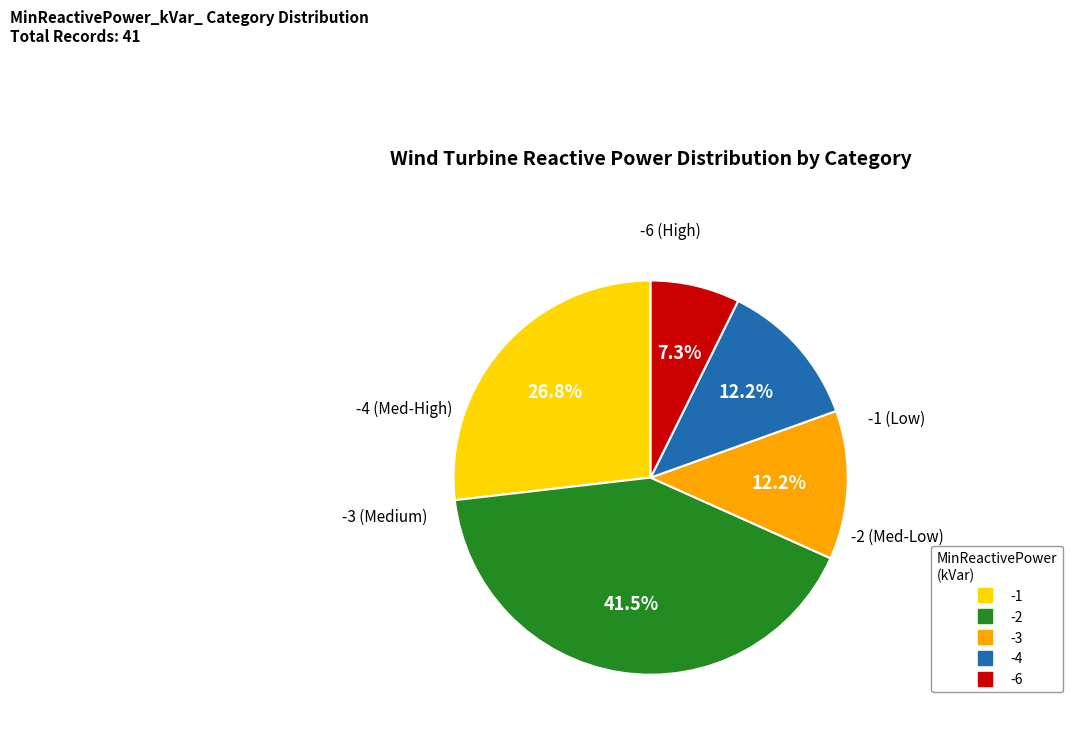

Which slice is the smallest?

-6